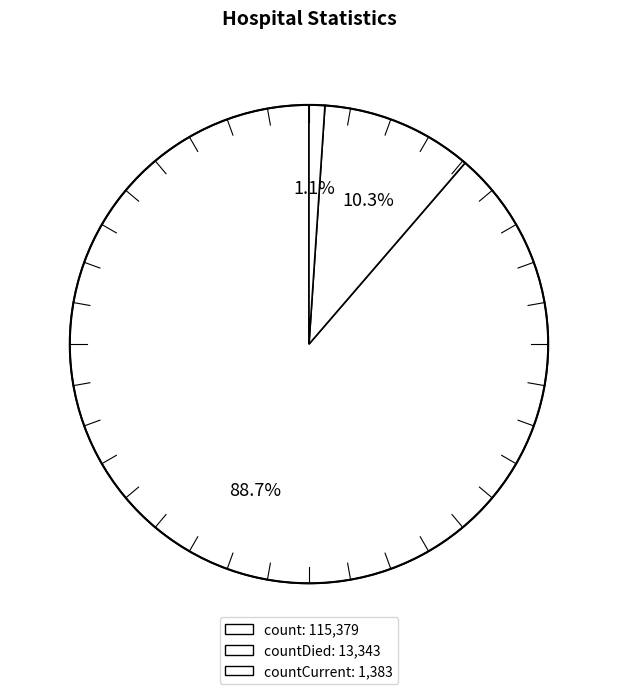

How many slices are in this pie chart?

3